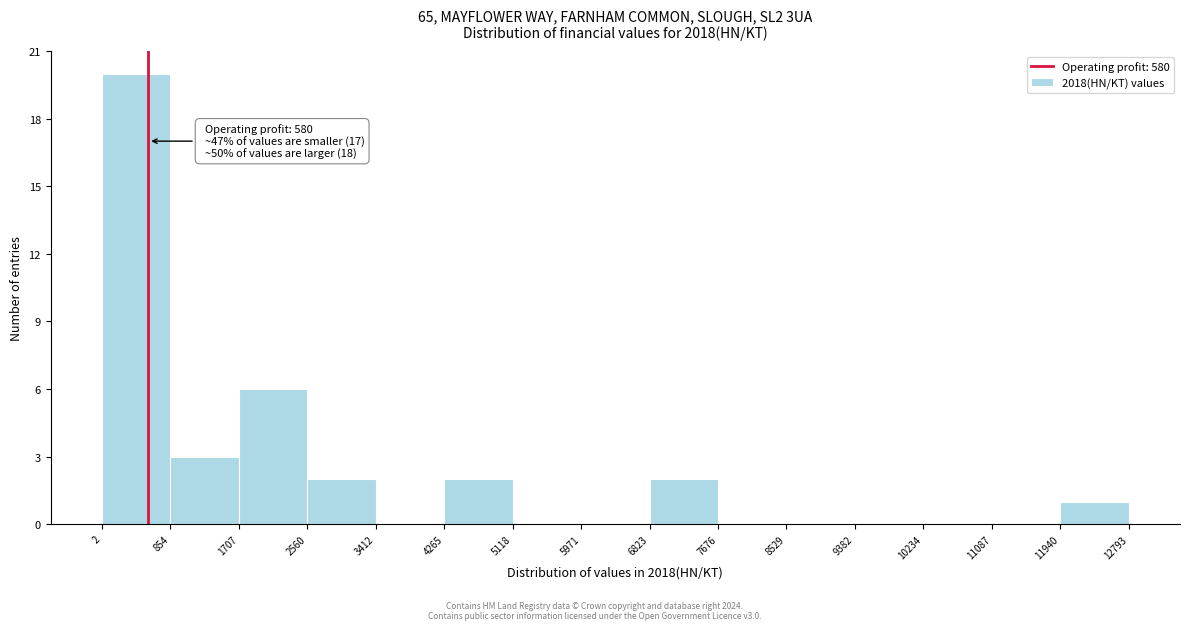

Which range on the x-axis has the tallest bar?

2 to 854